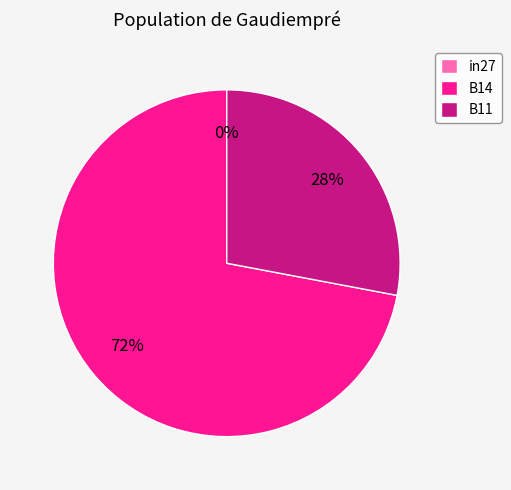

Between B14 and B11, which is larger?

B14